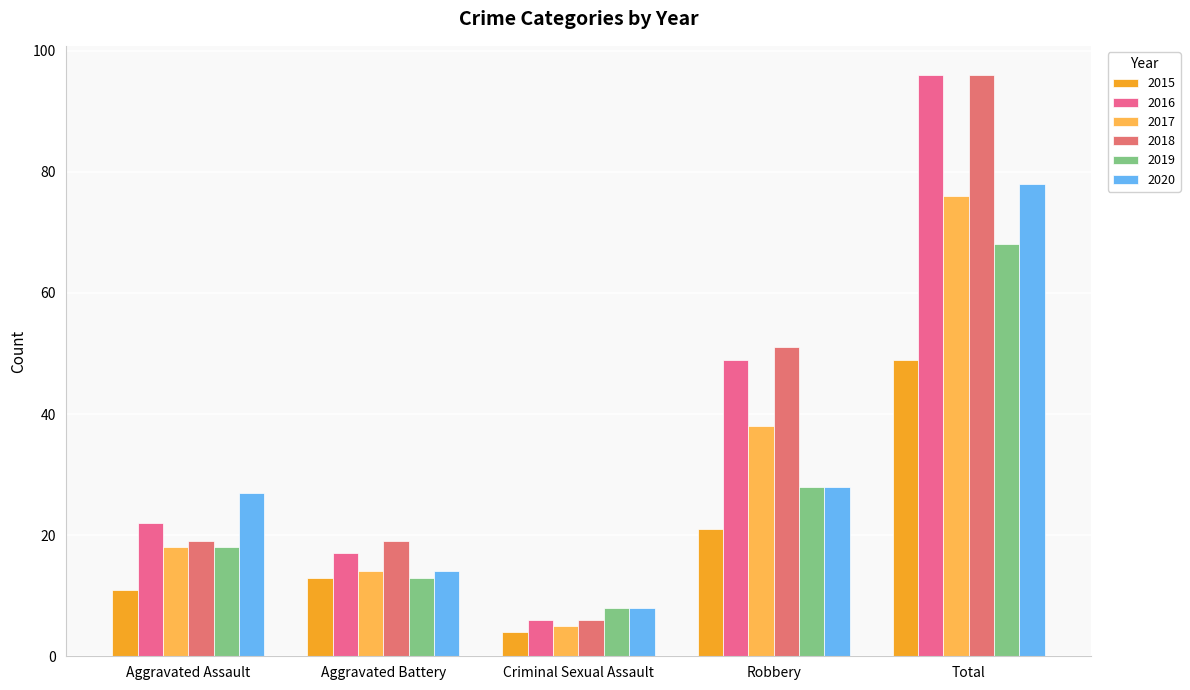

What is the label of the 2nd bar from the left?

Aggravated Battery